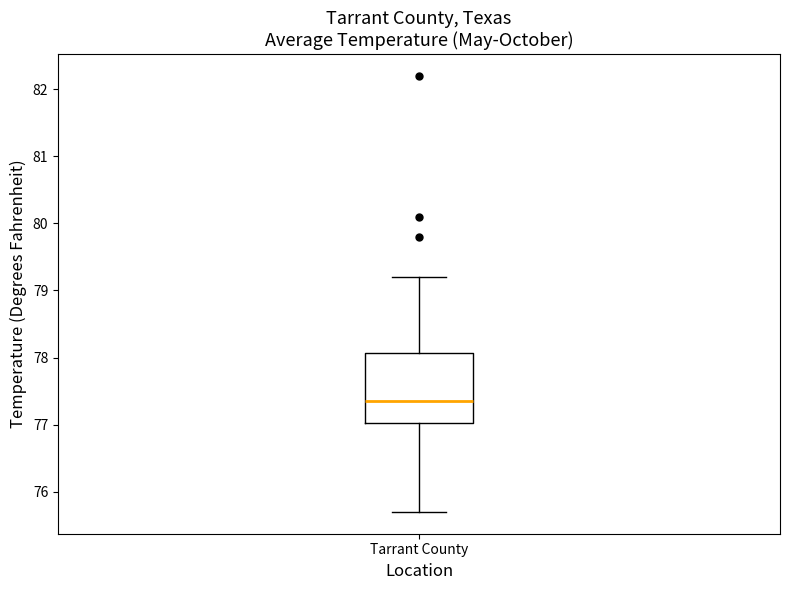

Read this box plot against the y-axis: the position of the median line, the range covered by the box, and the ends of both whiskers. The values are not printed on the chart, so give them approximately, as read against the axis.

median 77.4, box 77.0 to 78.1, whiskers 75.7 to 79.2